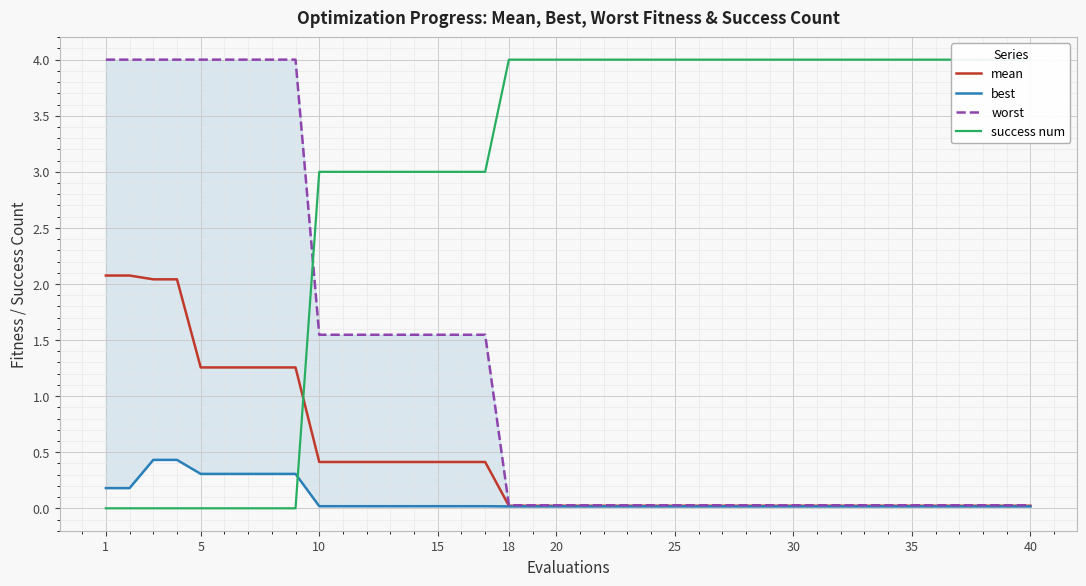

True or false: mean has a value of 0.0 at 40.

True